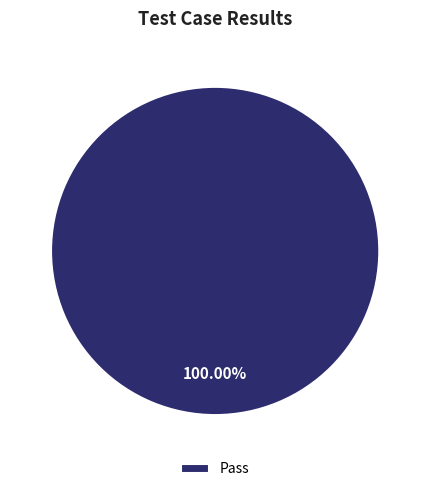

Which slice represents more than half of the pie?

Pass